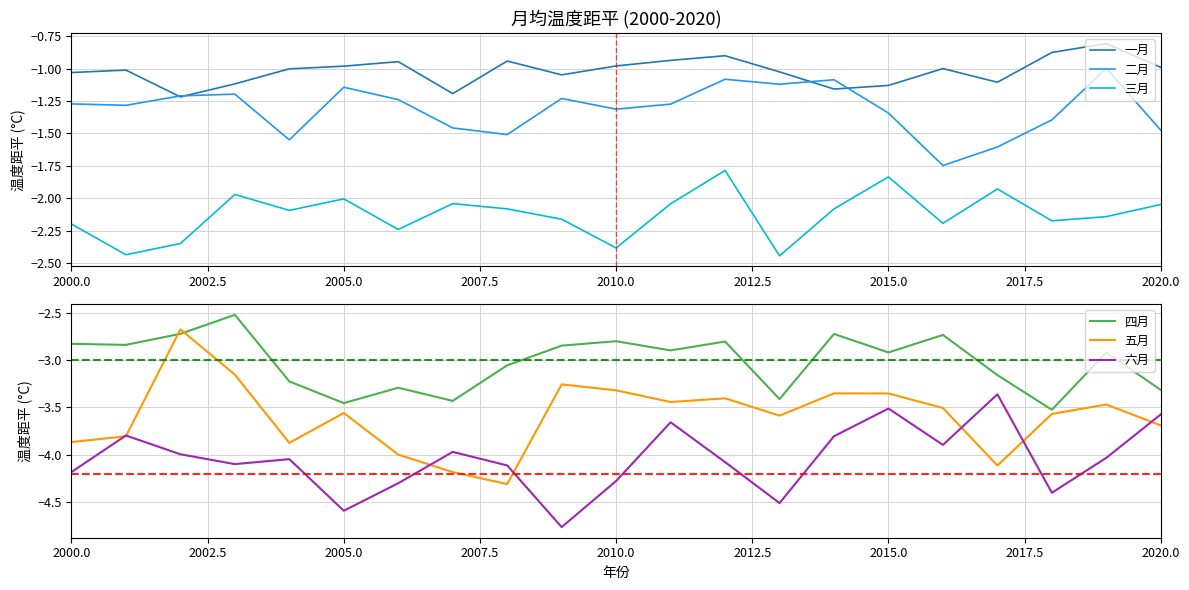

What is the label of the 21st point from the right?

2000.0